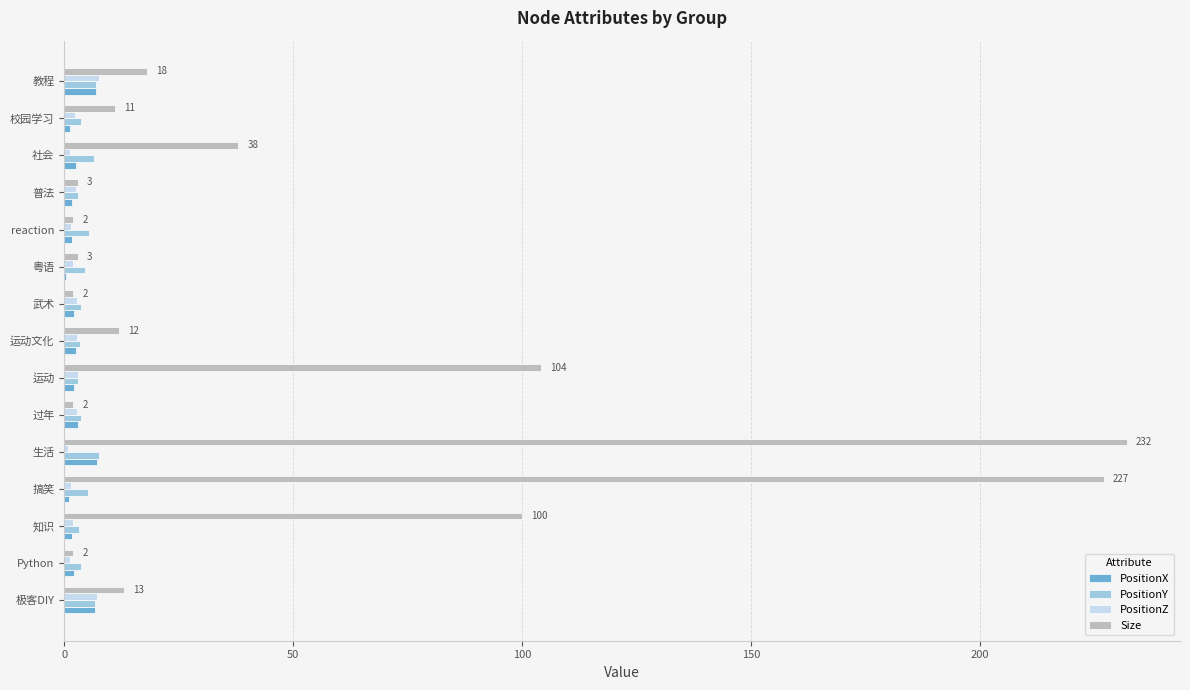

What is the highest value of the Size series?

232.0